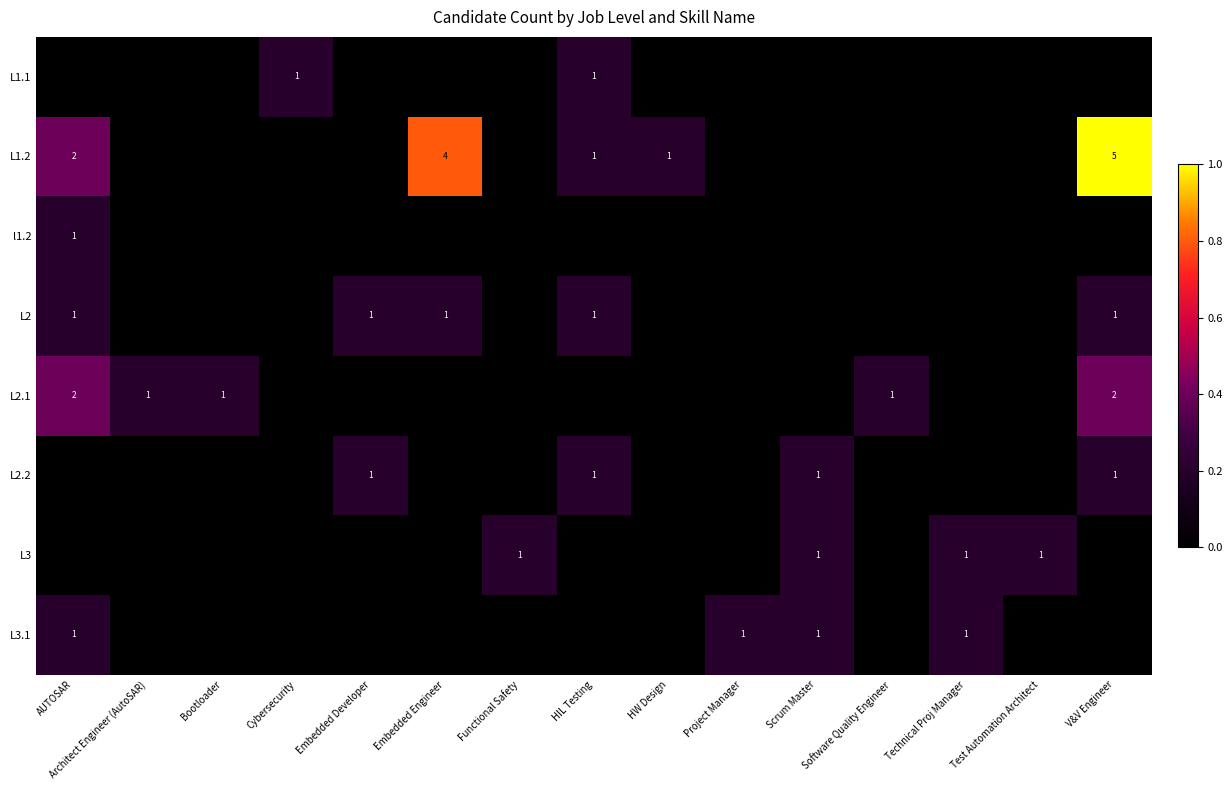

The L2.1 series shows 2 at AUTOSAR. True or false?

True